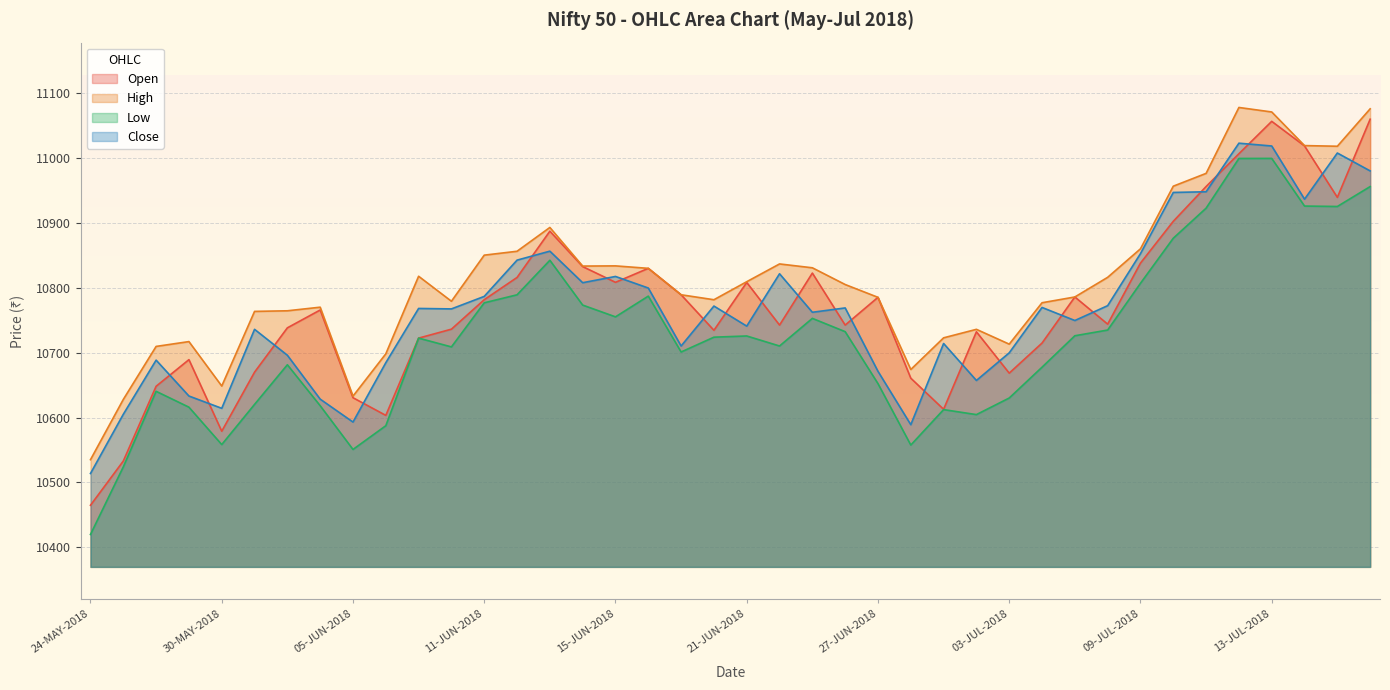

True or false: Open has more than 2 interior local peaks.

True